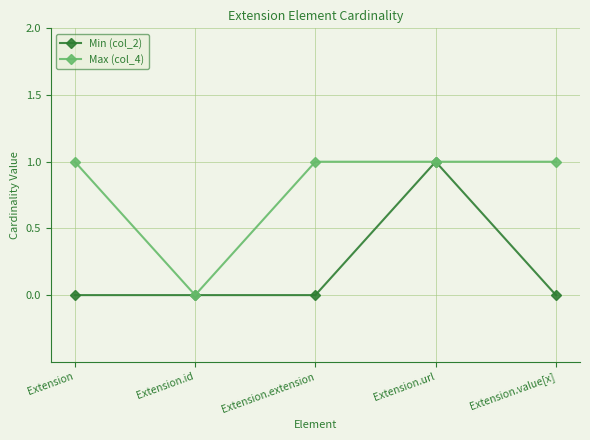

Which series has the largest total across all categories?

Max (col_4)